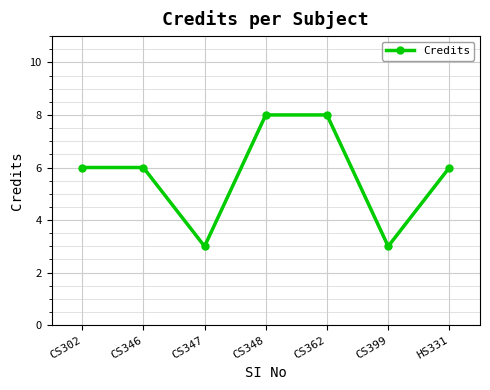

What position from the left is CS302?

1